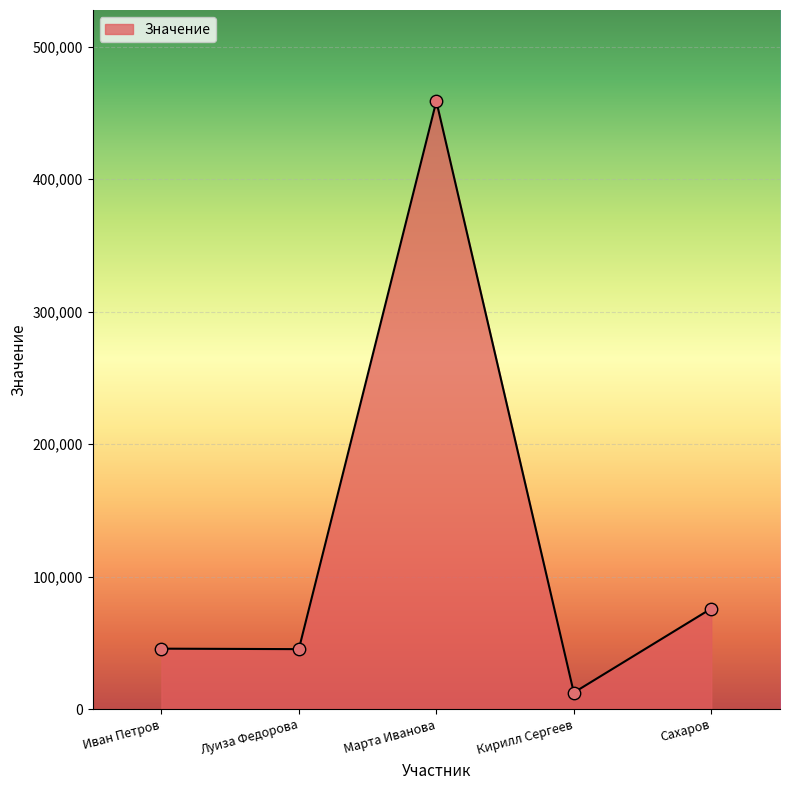

Which has a higher value, Кирилл Сергеев or Марта Иванова?

Марта Иванова